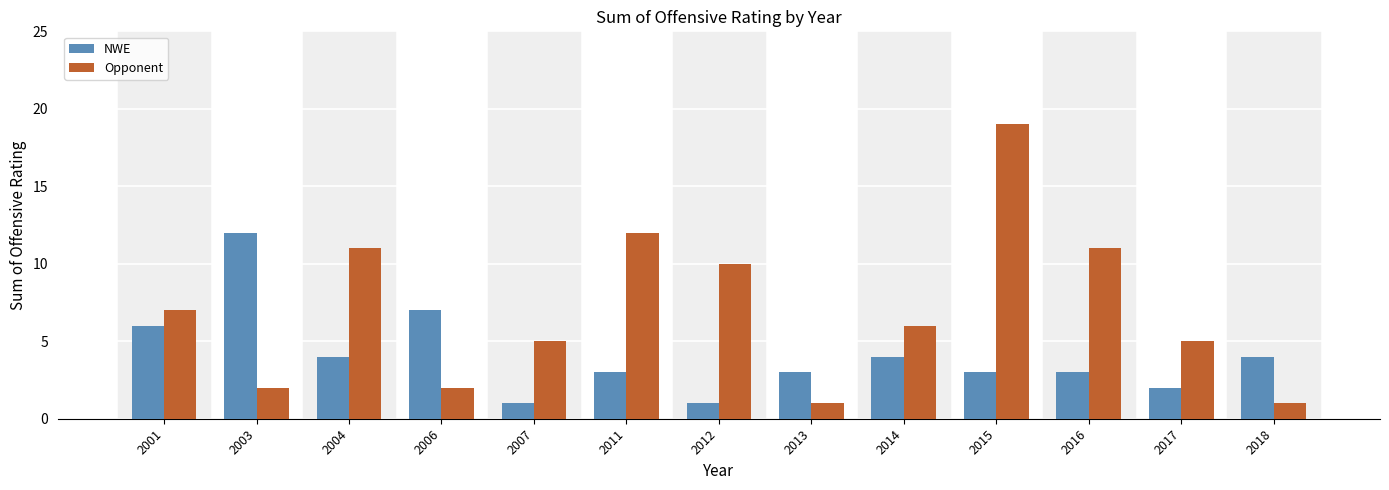

Rank the series by their average value, from lowest to highest.

NWE, Opponent